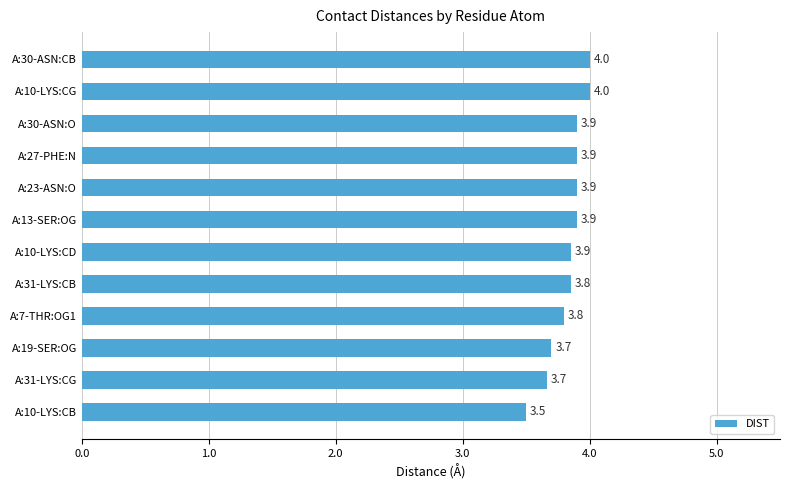

The value at A:31-LYS:CB is 3.8. True or false?

True